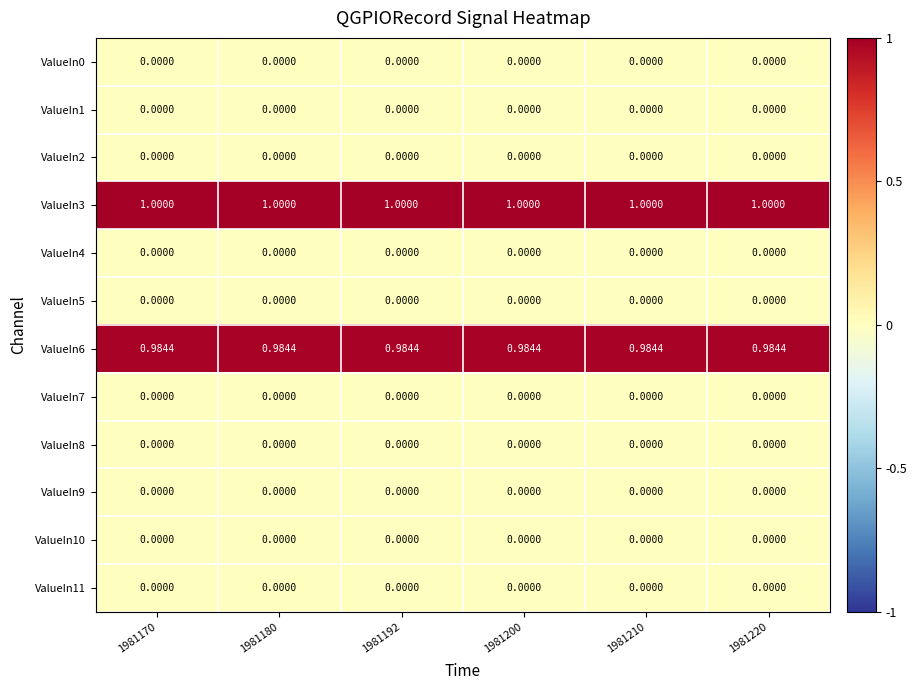

What is the total value across all series at 1981210?

2.0